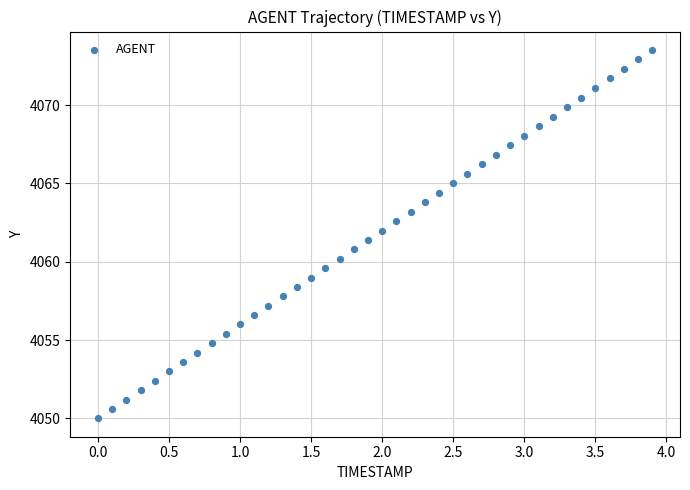

What is the range of Y values (max minus min)?

23.5